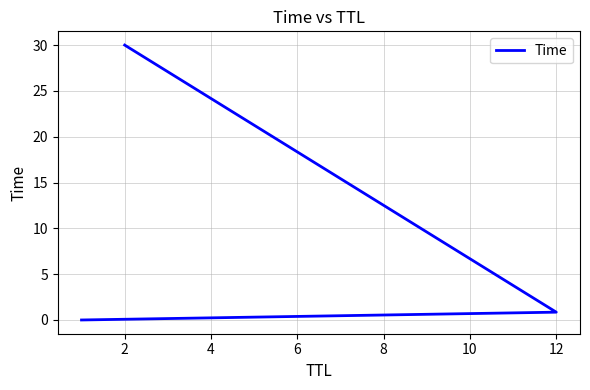

How many distinct data groups are displayed?

1